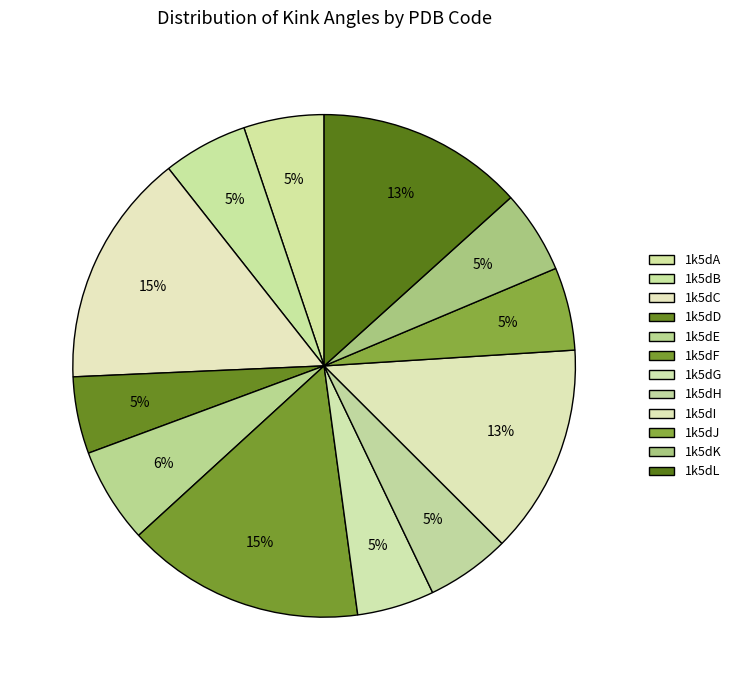

How many segments does this pie chart have?

12